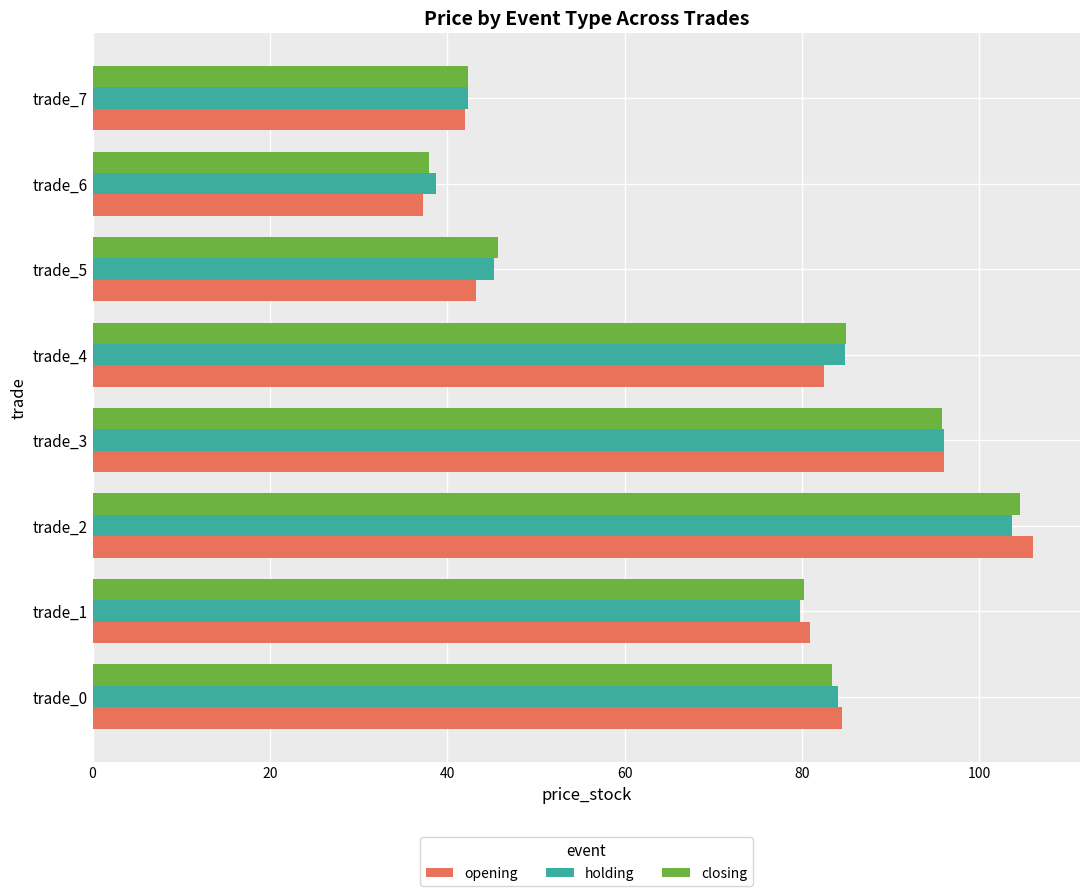

Is it true that closing equals 42.4 at trade_7?

True